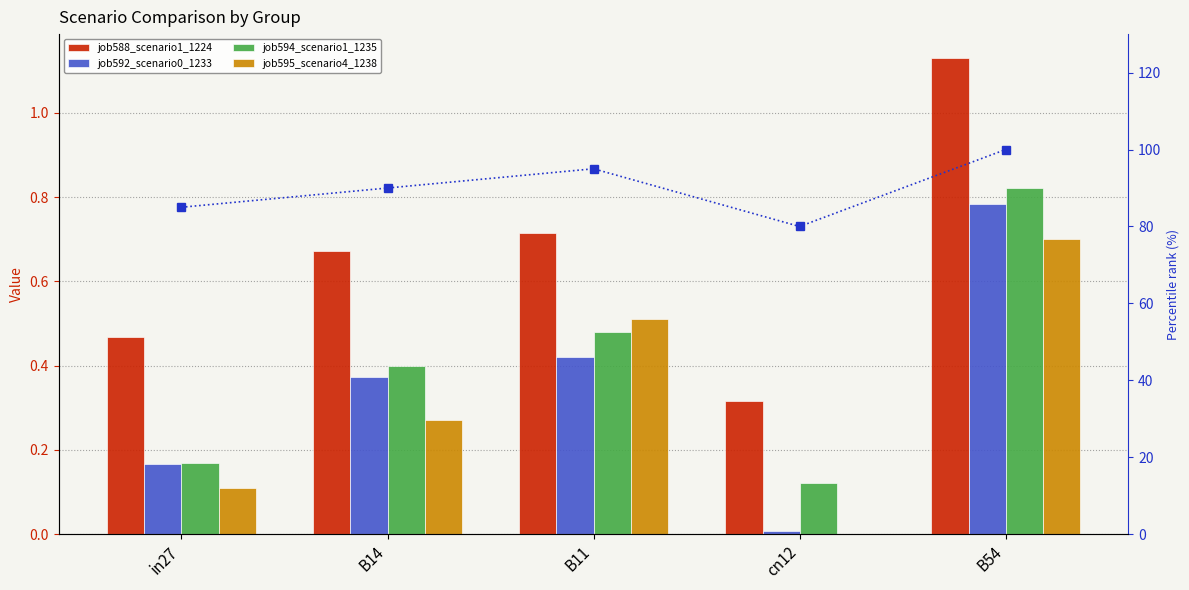

What is the difference between the second highest and minimum values in the job595_scenario4_1238 series?

0.5